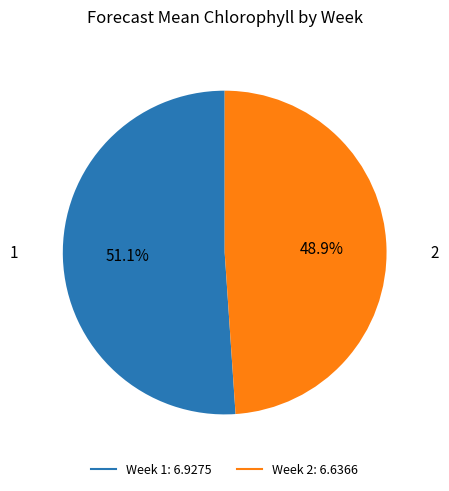

Is there any slice that represents more than half of the pie?

Yes